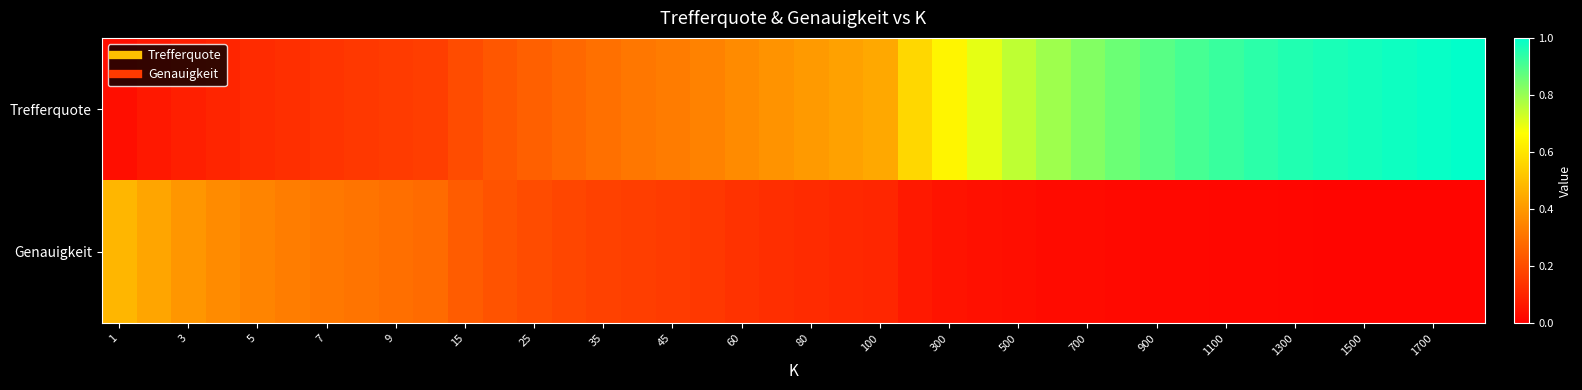

Count the number of categories in the chart.

40